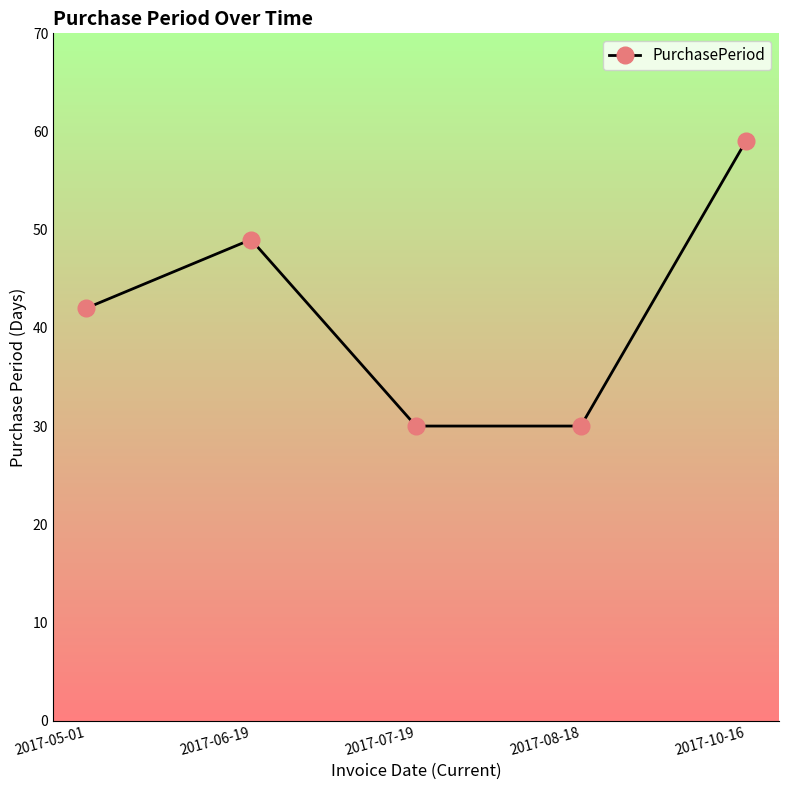

What is the change in value from 2017-05-01 to 2017-10-16?

+17